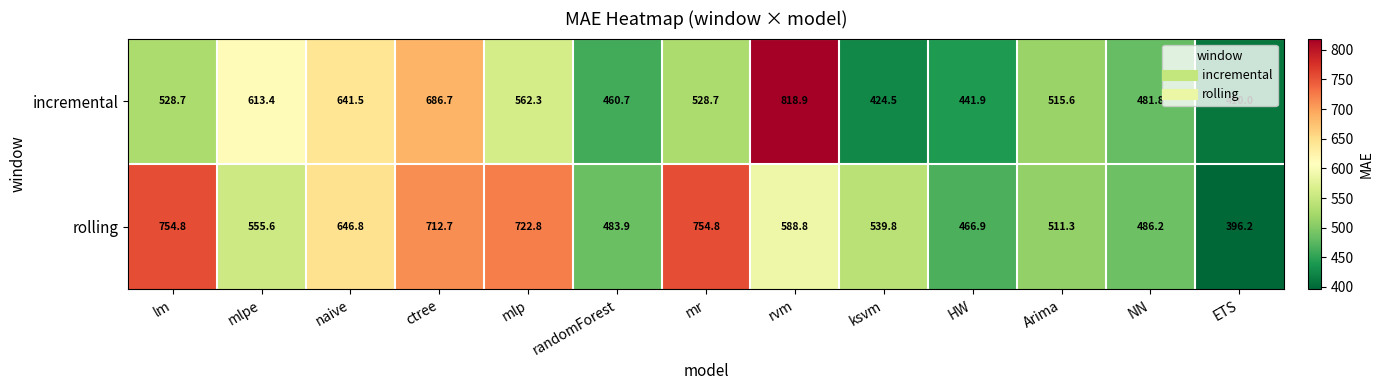

The incremental series shows 796.7 at Arima. True or false?

False